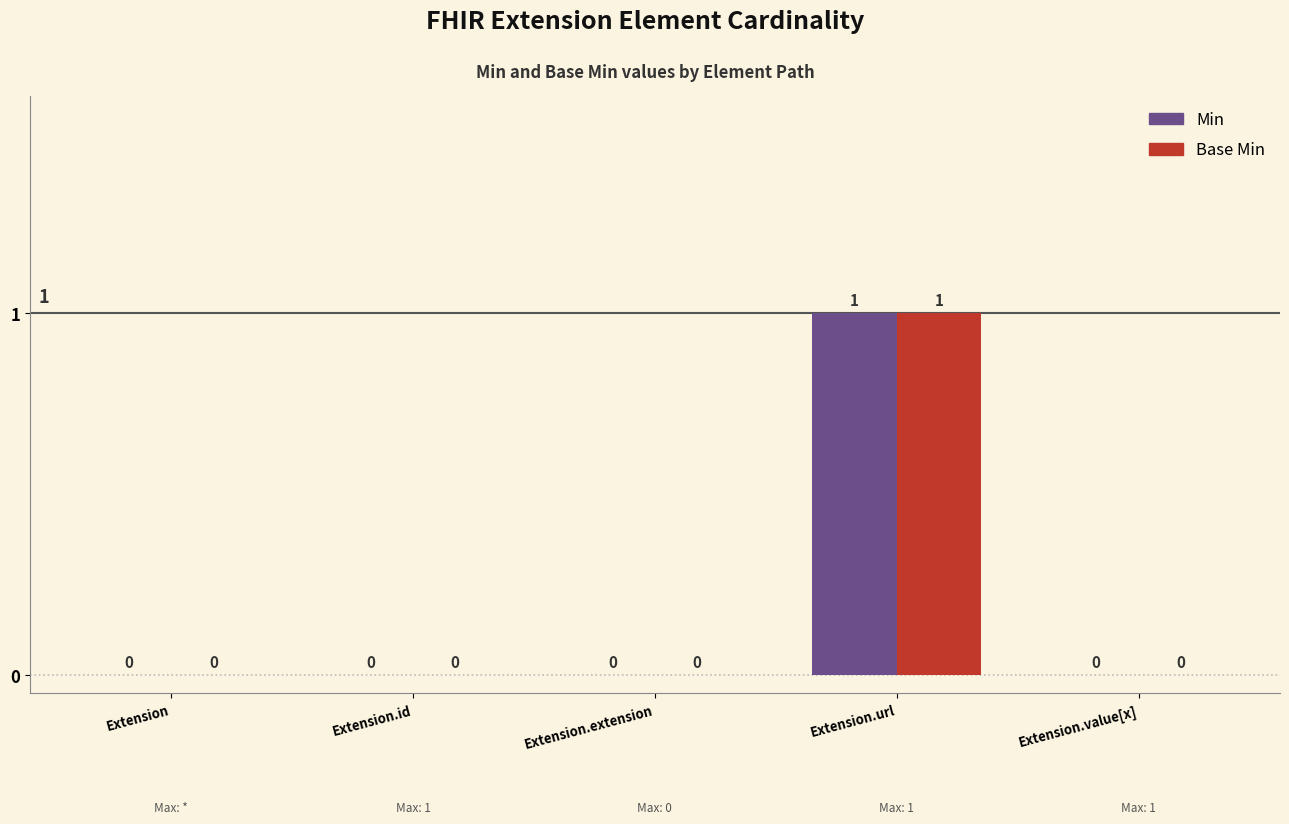

Is the value of Base Min at Extension.id greater than the value of Min at Extension.url?

No